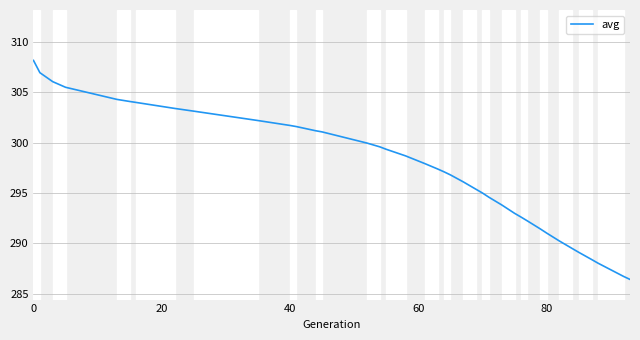

What is the difference between the maximum and minimum values?

21.7